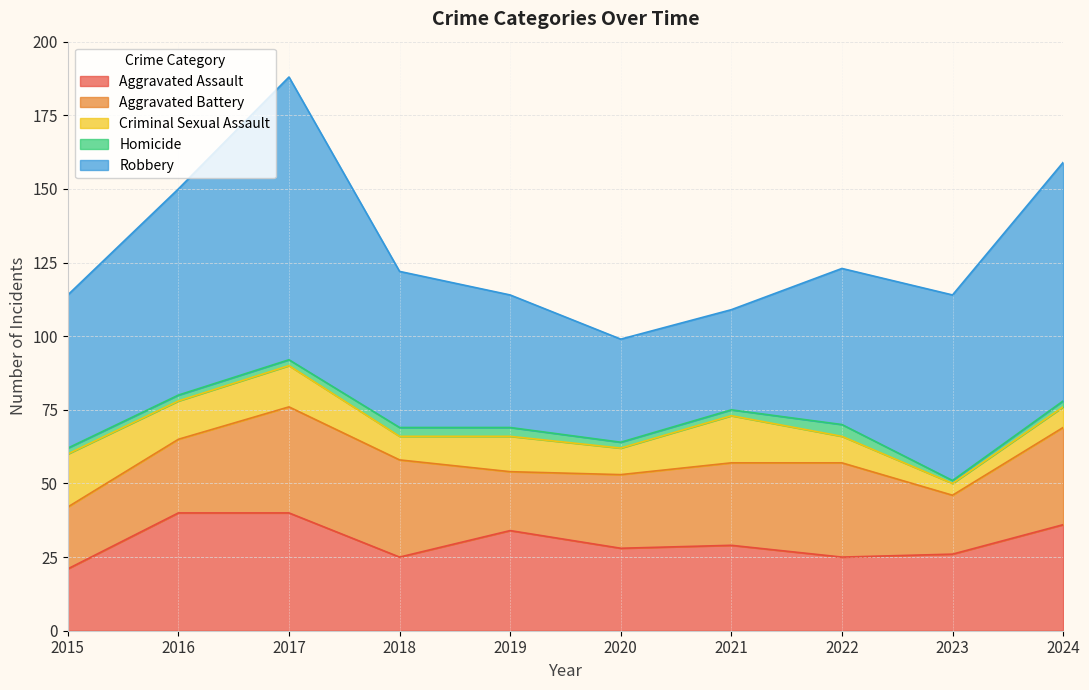

True or false: Aggravated Assault and Robbery cross at least once.

False